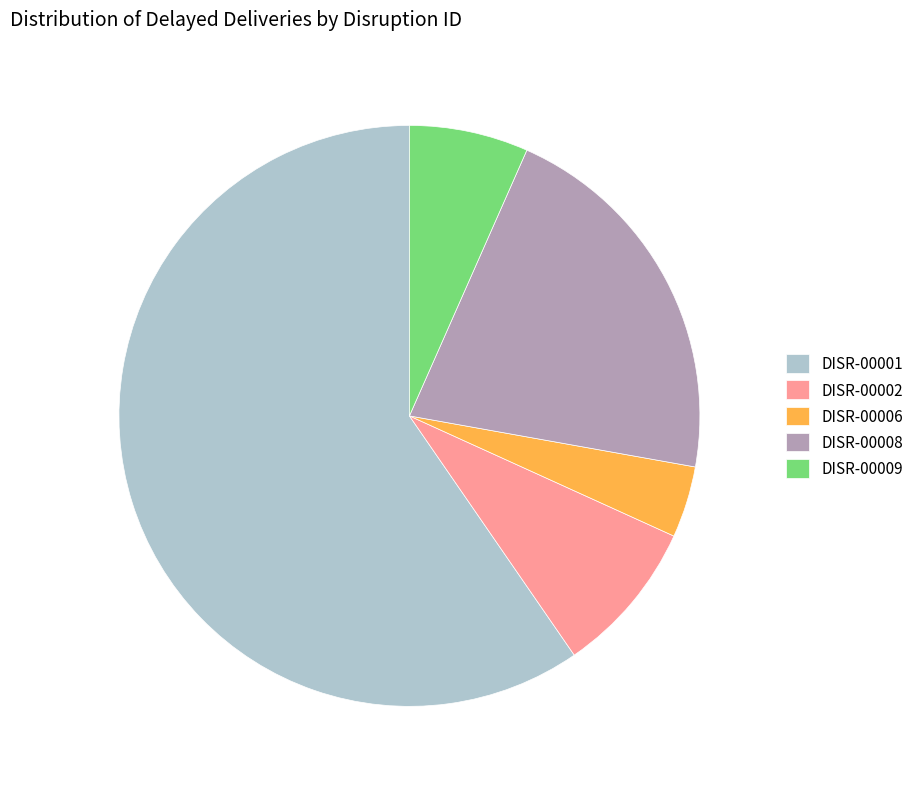

How many segments does this pie chart have?

5